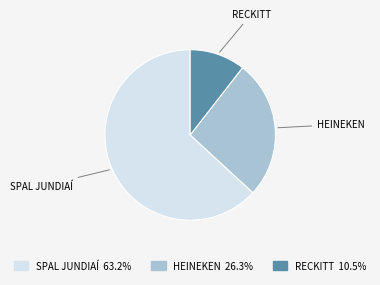

Rank the categories by value from lowest to highest.

RECKITT, HEINEKEN, SPAL JUNDIAÍ